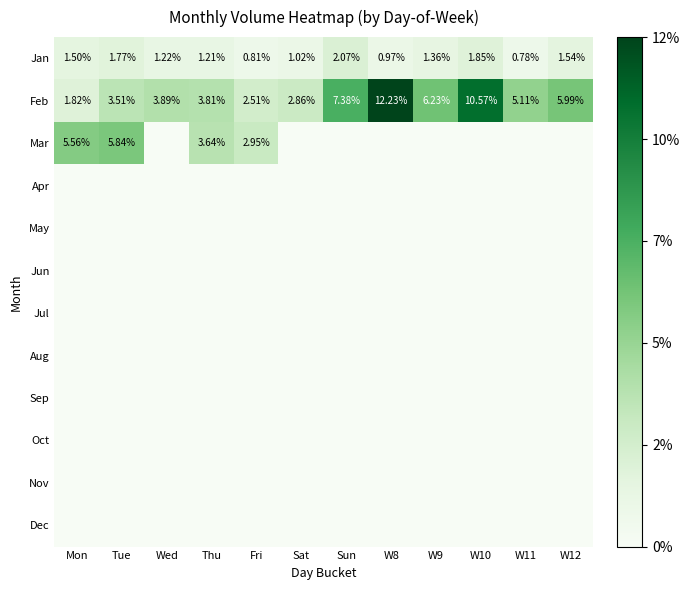

Where is Jan nearest to the value 1?

Sat